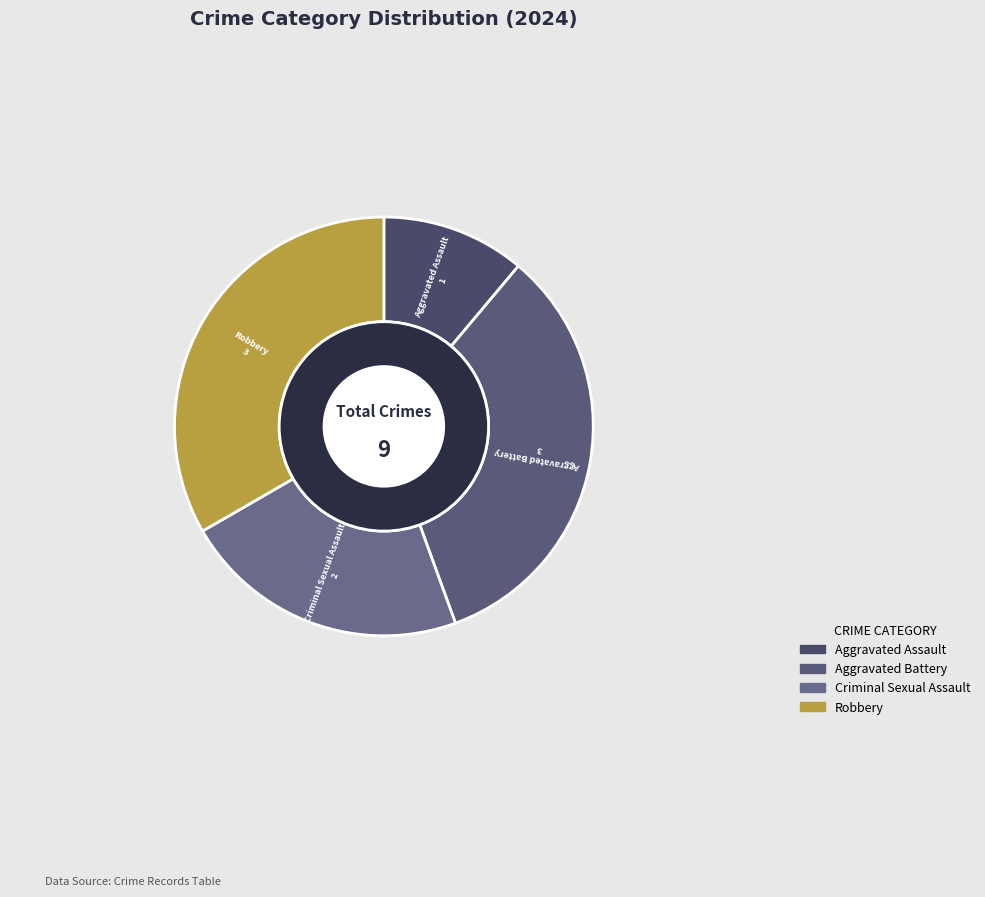

What is the total percentage of Aggravated Battery and Aggravated Assault?

44.4%